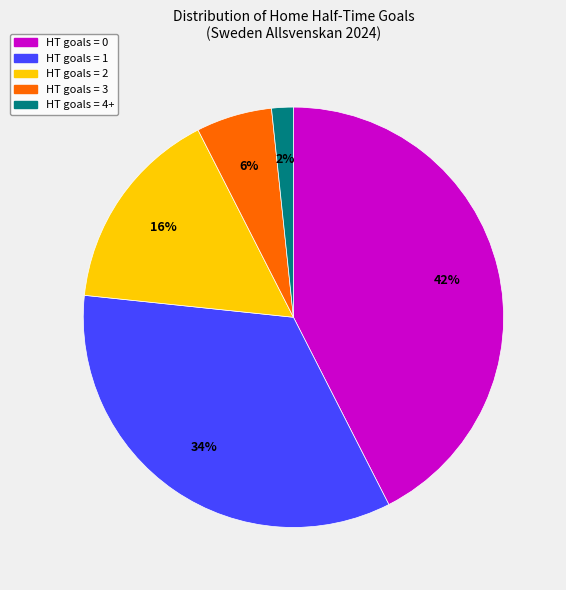

The HT goals = 0 slice represents 57% of the pie. True or false?

False